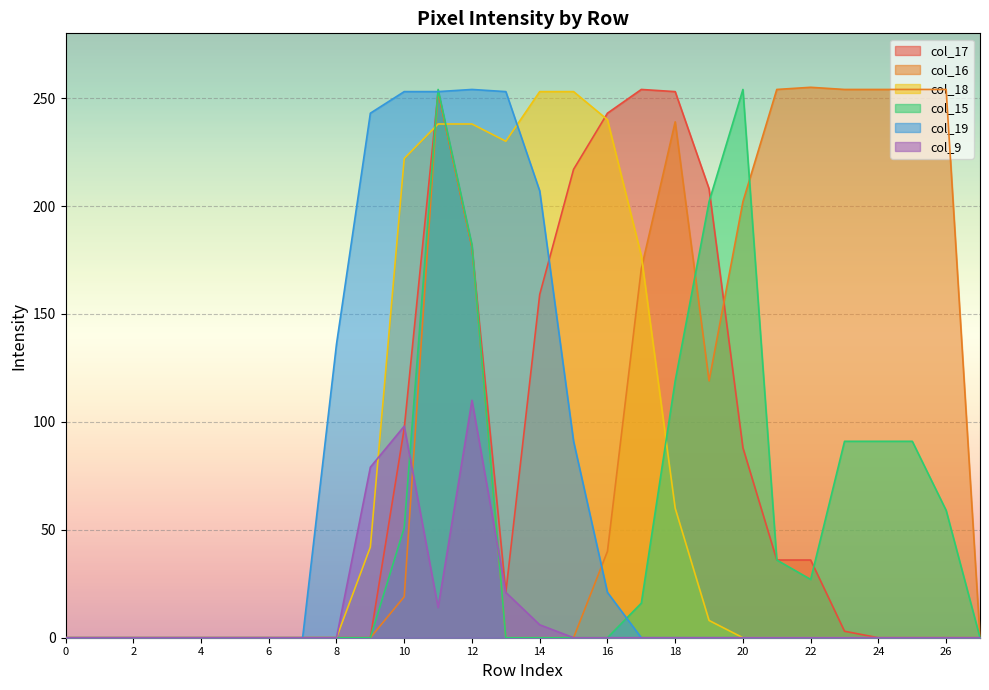

How many values in the col_16 series are below 19?

14